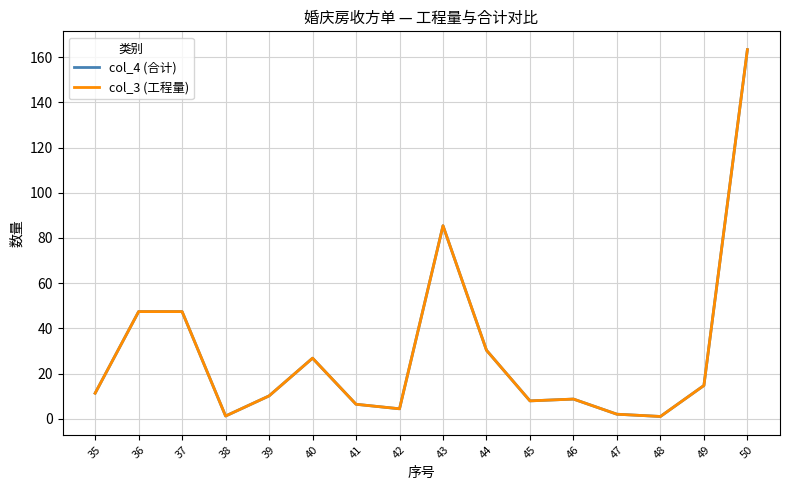

Does the chart have visible grid lines?

Yes